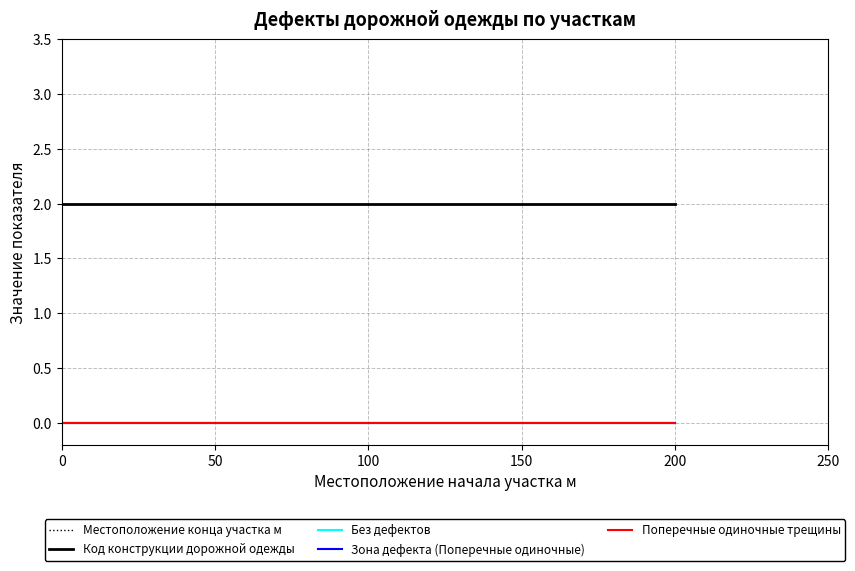

Which category has the highest value across all series?

100